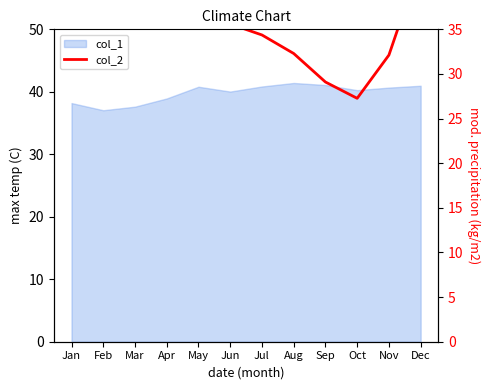

Which label corresponds to the smallest value in the chart?

Oct